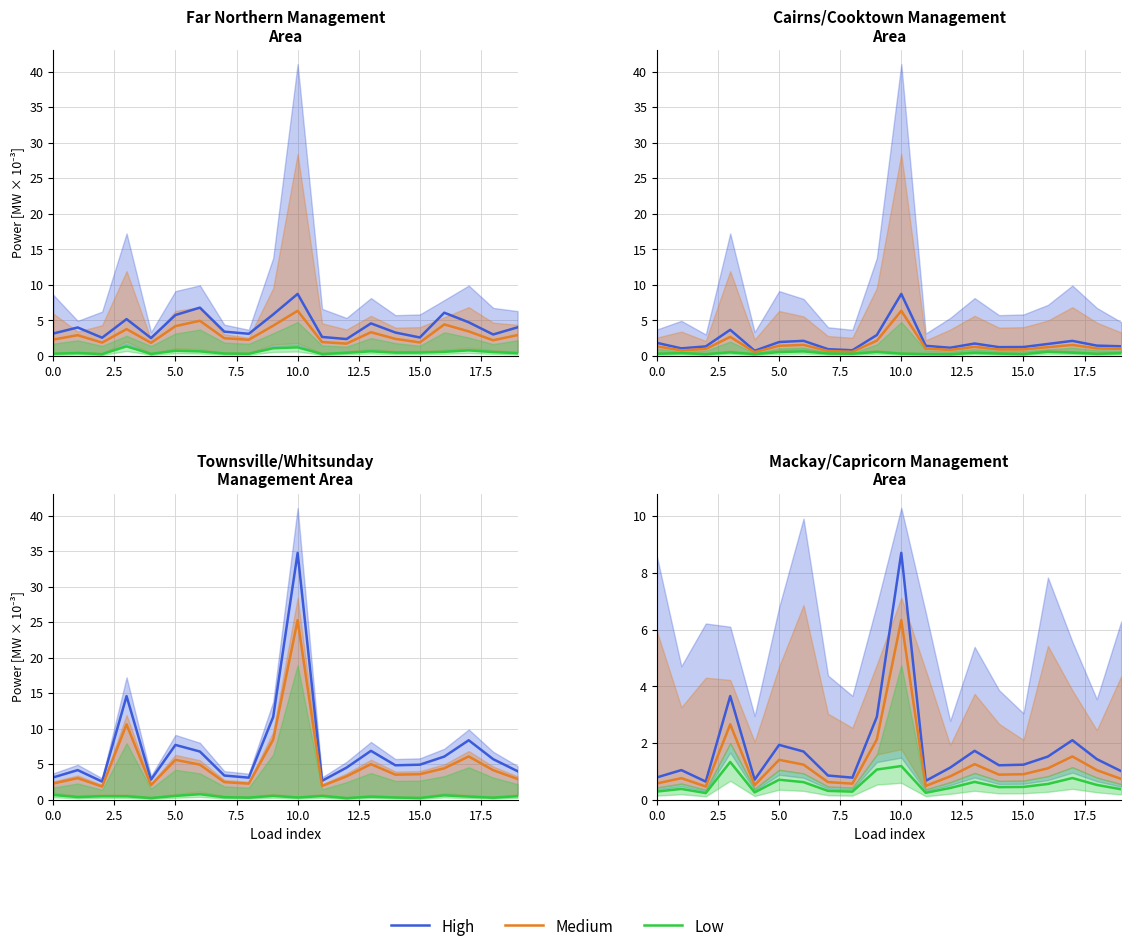

Read the High value at 18.

1.4